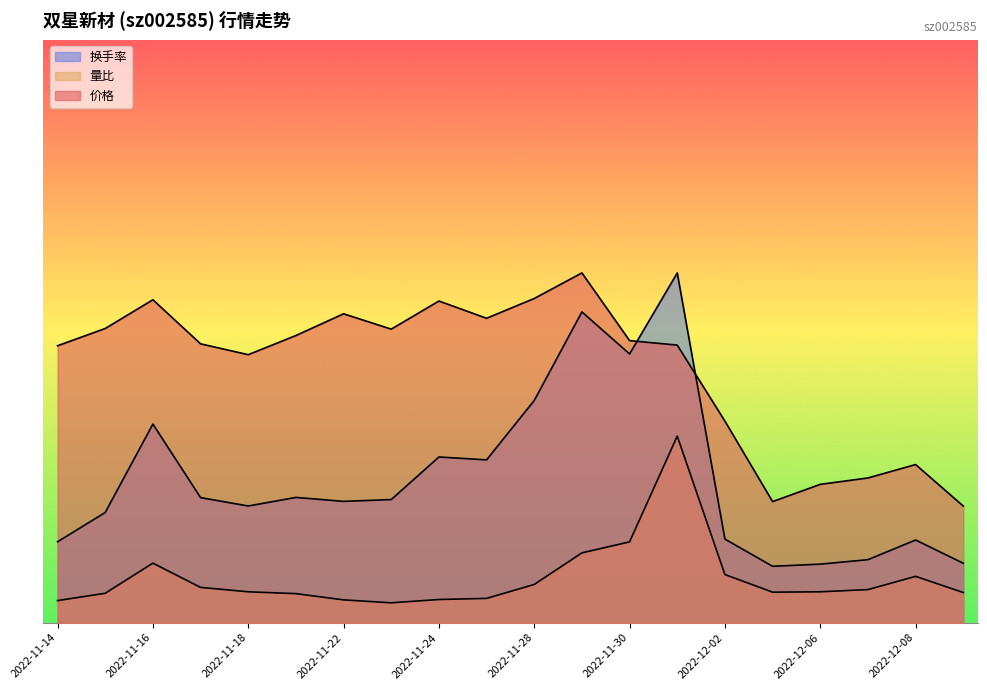

At 2022-11-14, list the series in order from largest to smallest.

价格, 换手率, 量比